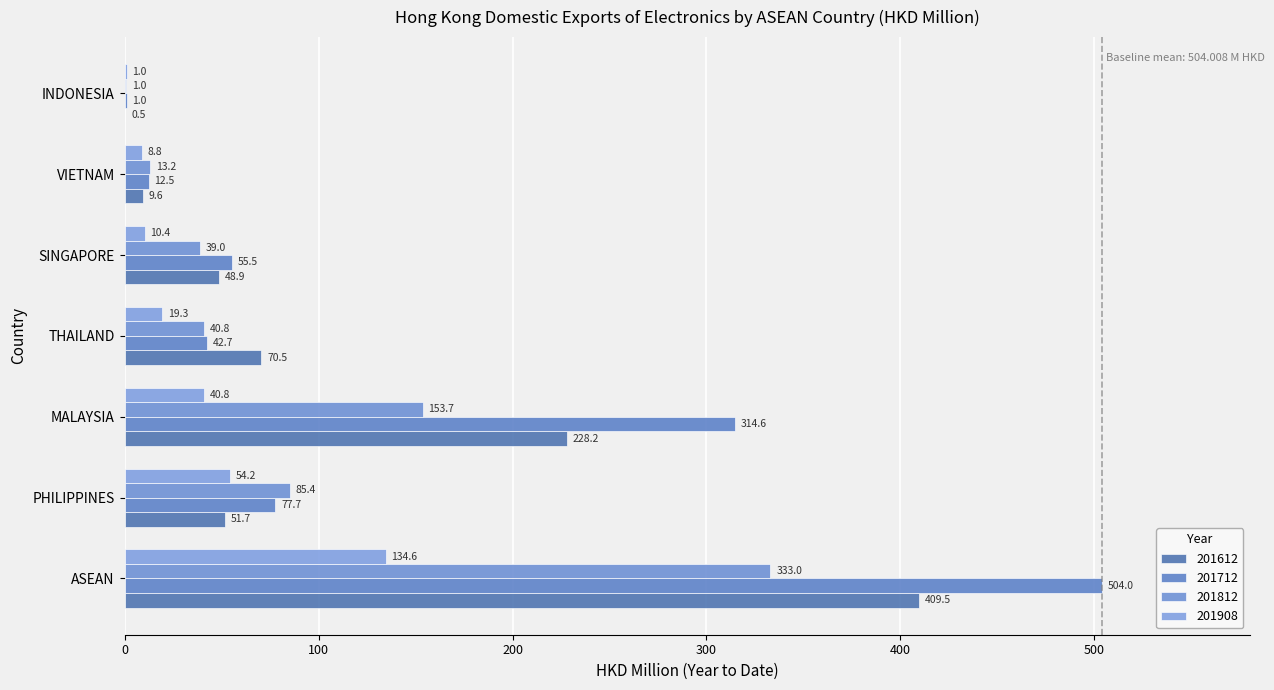

Count the number of categories in the chart.

7